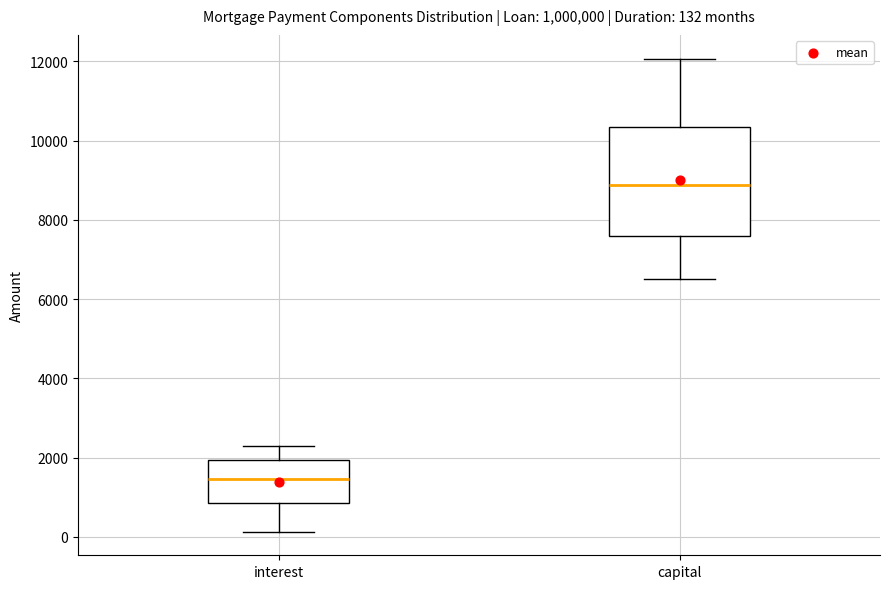

Comparing the boxes themselves (not the whiskers), which one is the tallest?

capital